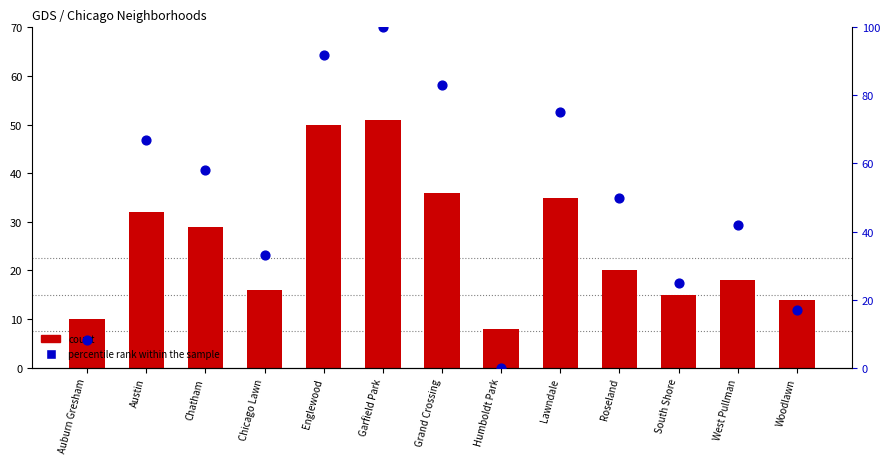

Which series contains the highest Y value?

percentile rank within the sample